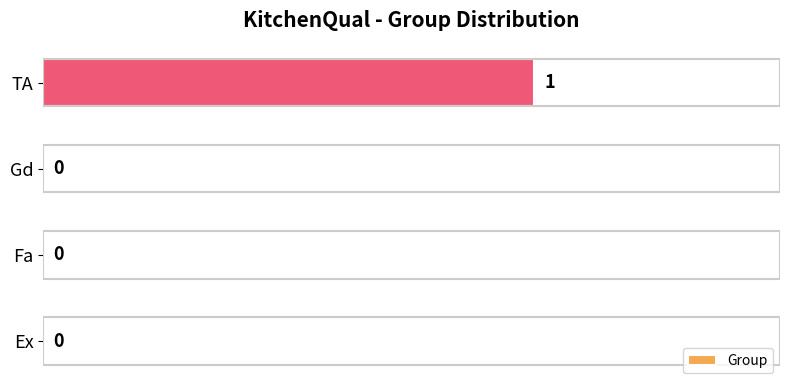

What is the sum of all values?

1